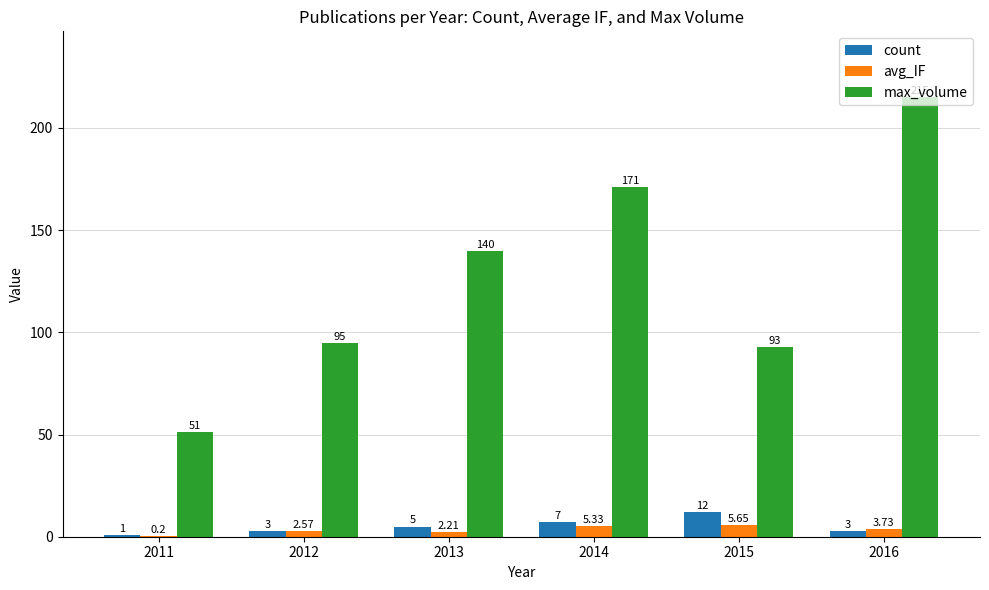

Between 2012 and 2013, which series saw the biggest shift?

max_volume